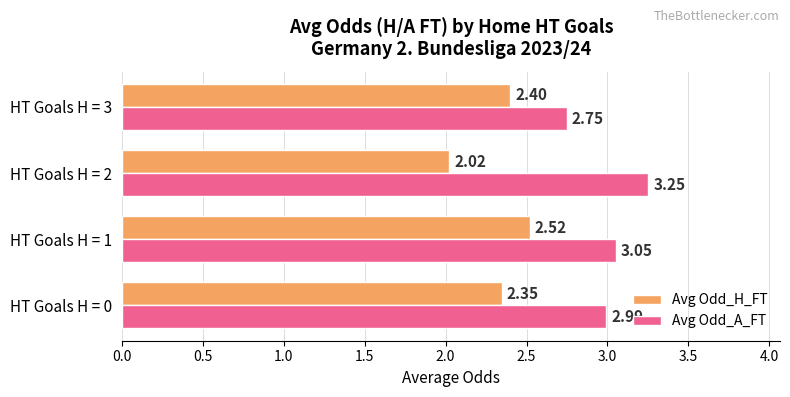

Between HT Goals H = 0 and HT Goals H = 1, which series saw the biggest shift?

Avg Odd_H_FT